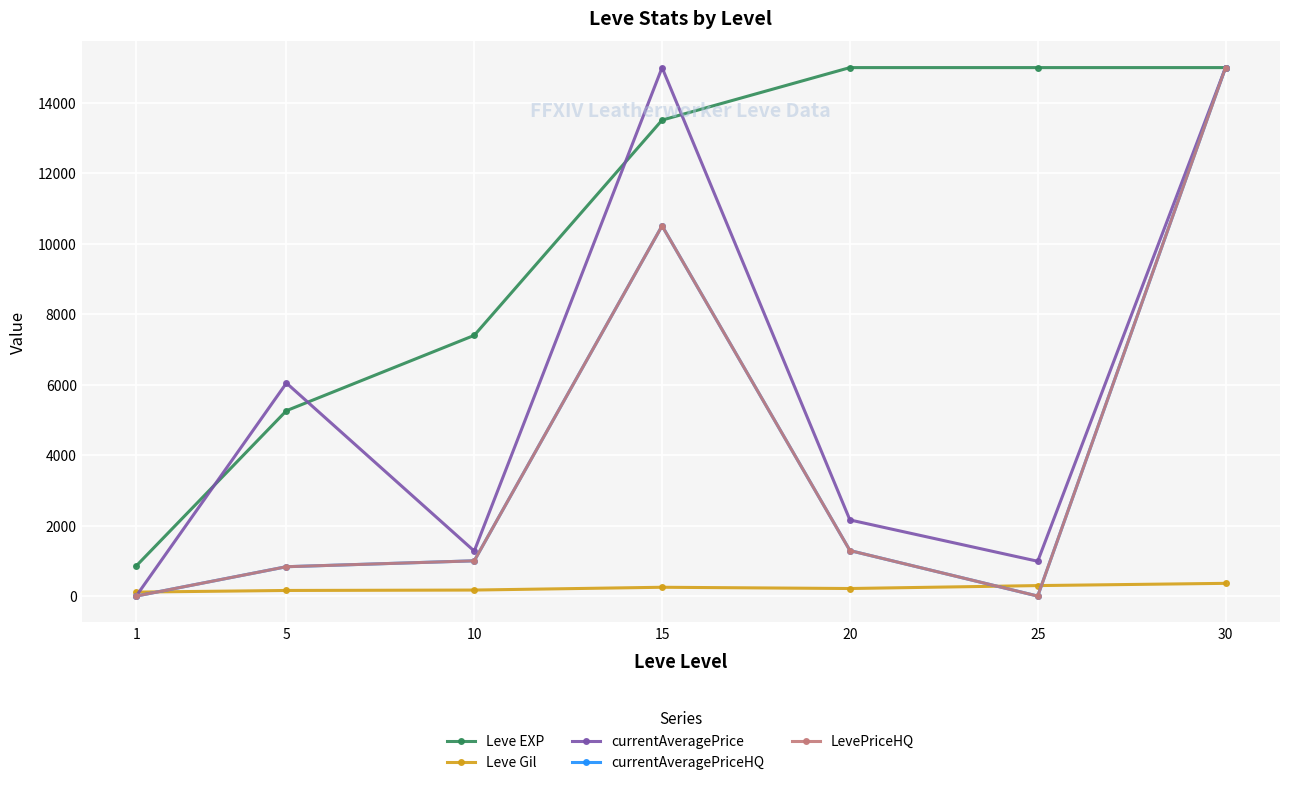

Is it true that currentAveragePrice equals 0.0 at 1?

True